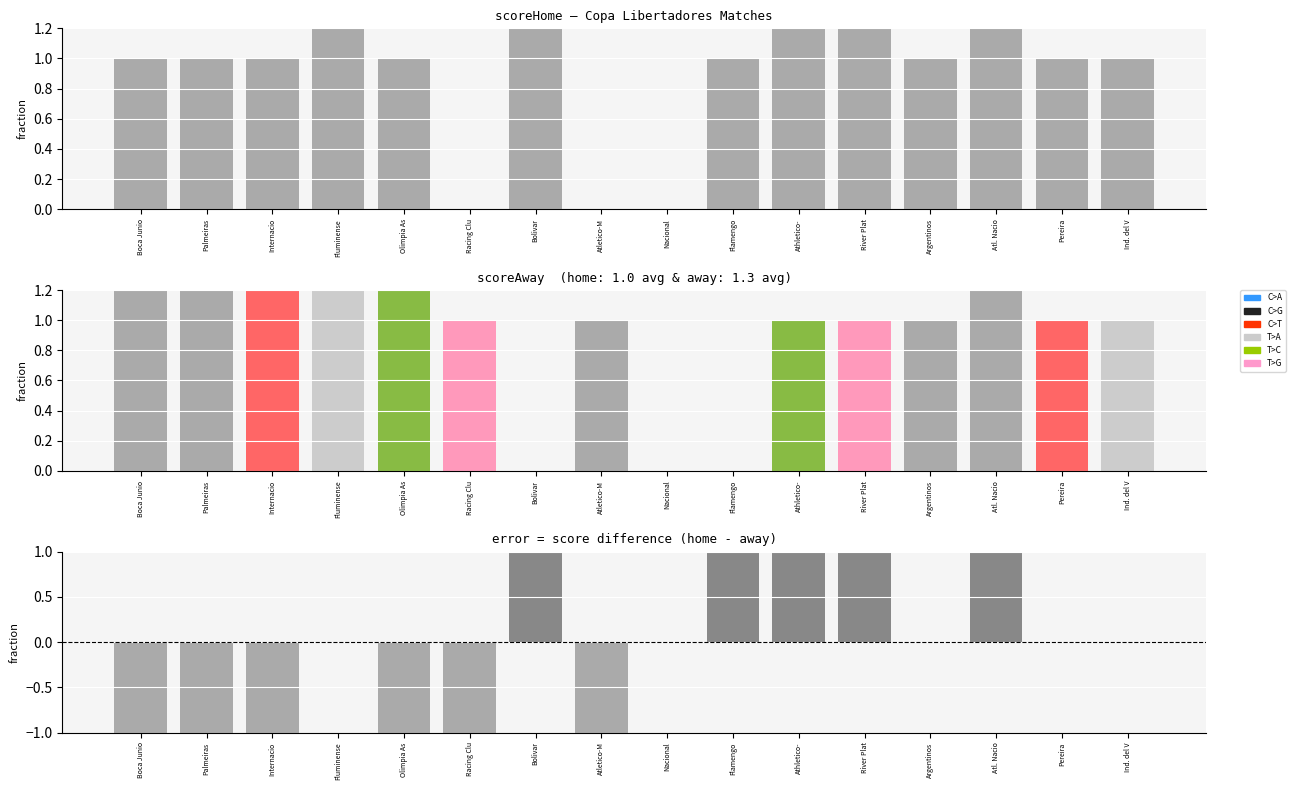

Reading left to right, what are all the values shown in this chart?

scoreHome: 1	1	1	2	1	0	2	0	0	1	2	2	1	4	1	1
scoreAway: 2	2	2	2	3	1	0	1	0	0	1	1	1	2	1	1
scoreHome - scoreAway: -1	-1	-1	0	-2	-1	2	-1	0	1	1	1	0	2	0	0